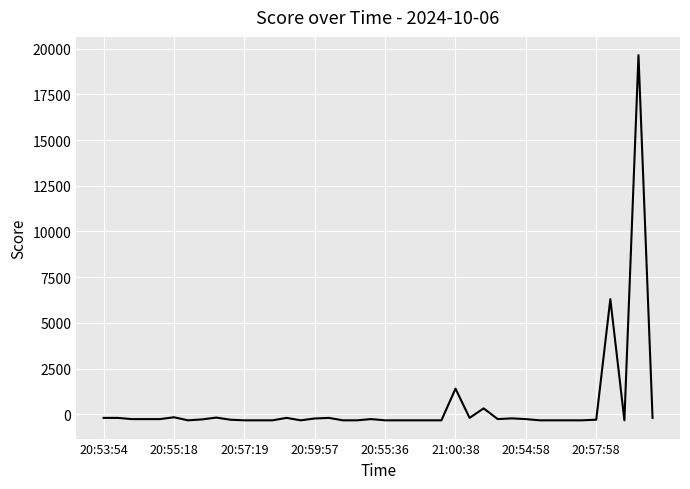

What is the maximum value shown in the chart?

19650.0